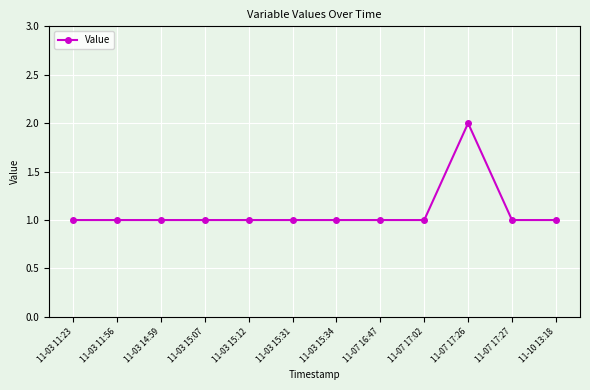

How many lines are shown in the chart?

1